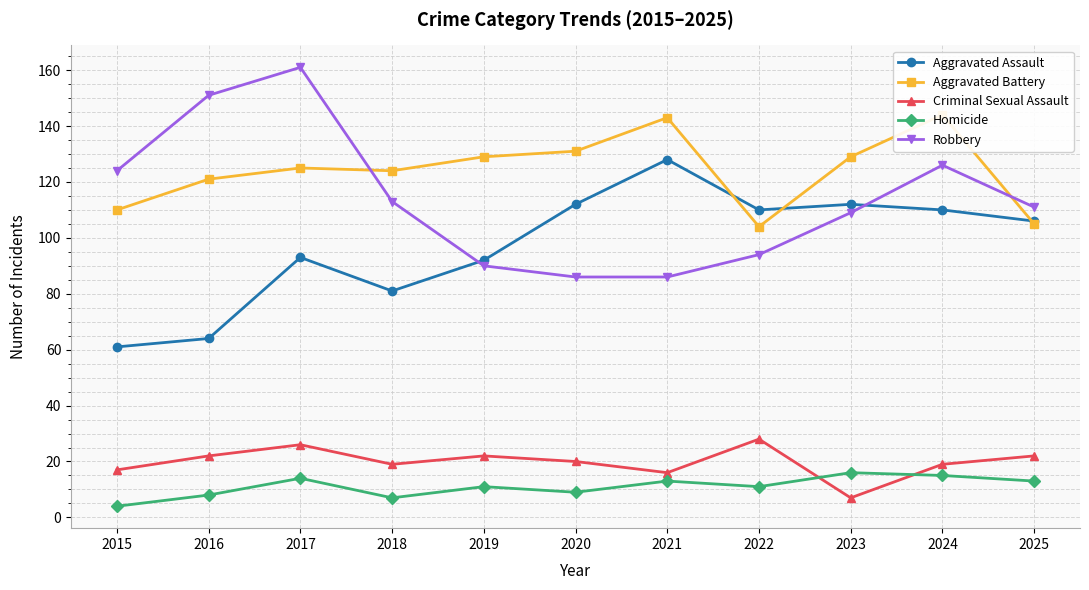

Which series ends up on top after the final intersection of Robbery and Aggravated Battery?

Robbery